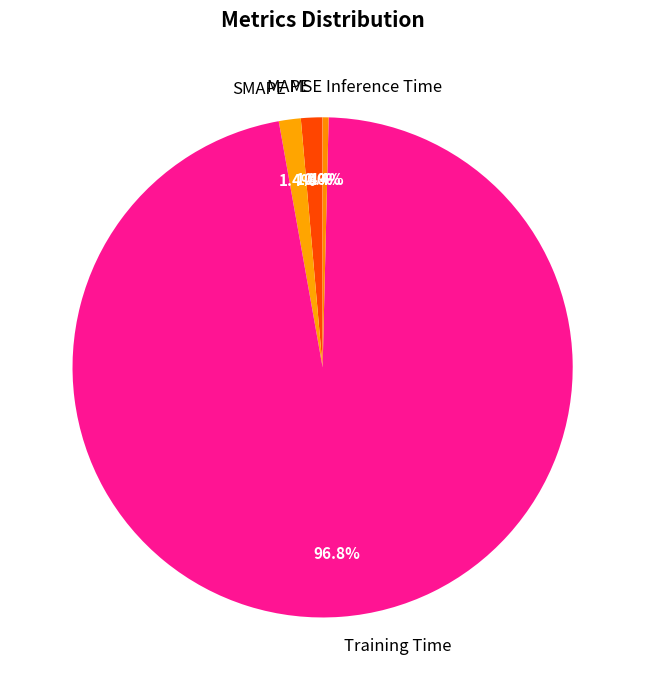

Does any single category account for the majority?

Yes